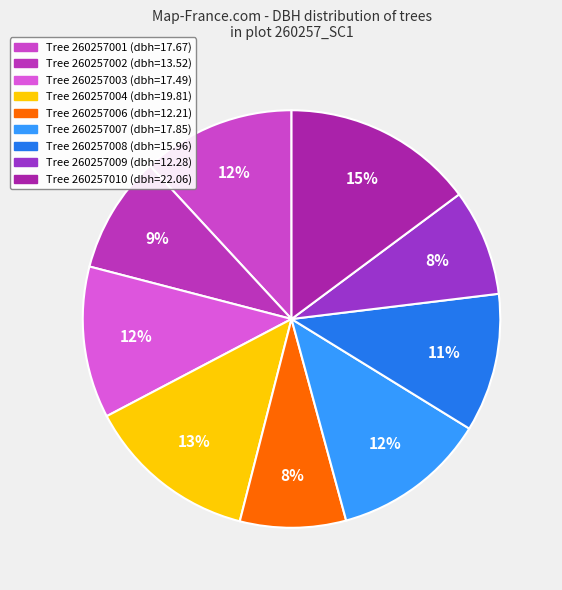

How many slices are in this pie chart?

9